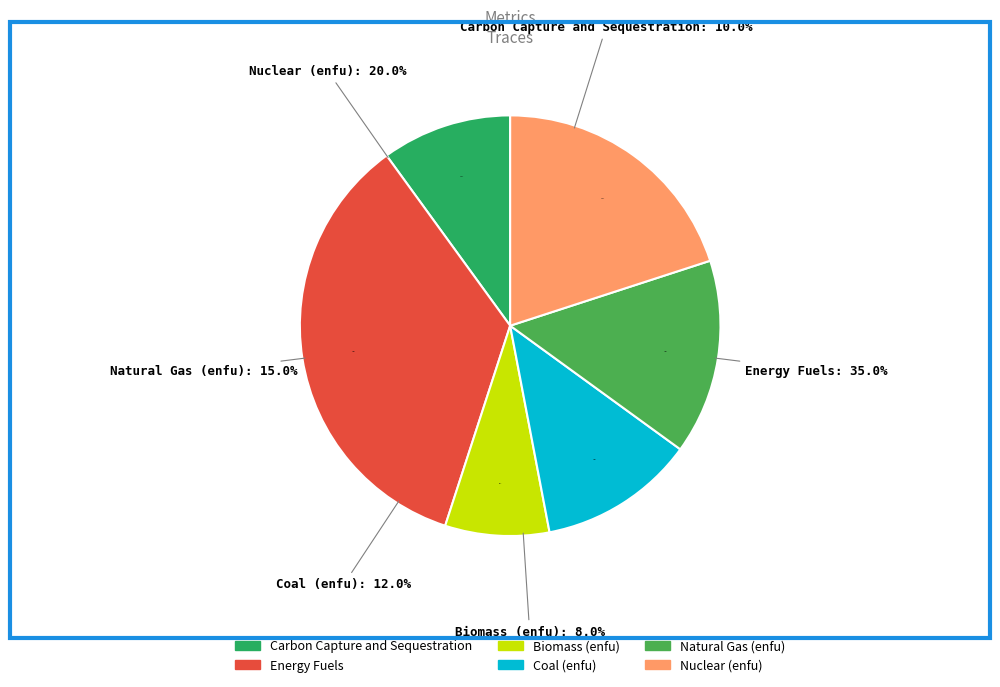

Which slice is the smallest?

Biomass